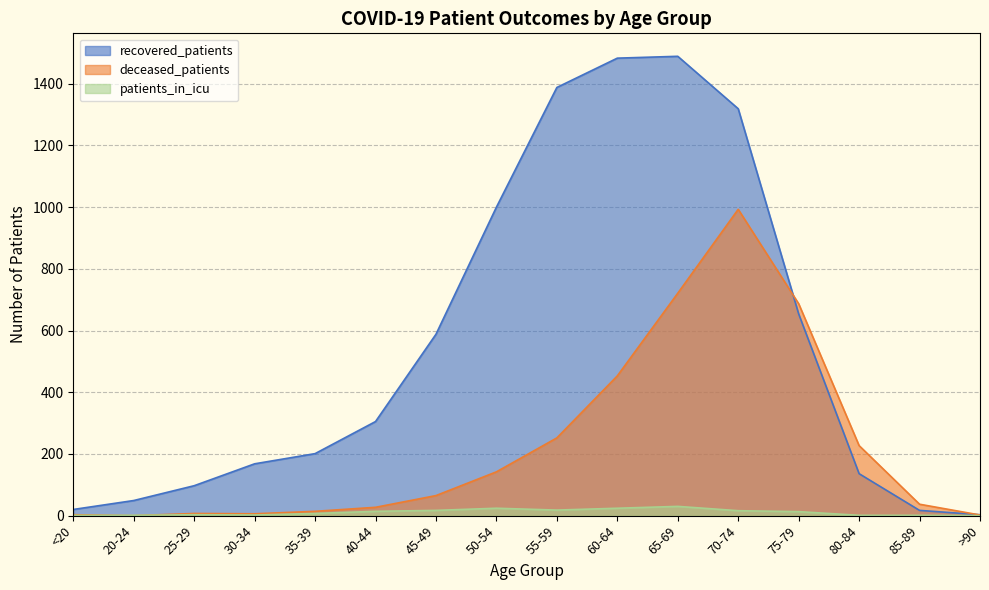

At 75-79, list the series in order from smallest to largest.

patients_in_icu, recovered_patients, deceased_patients